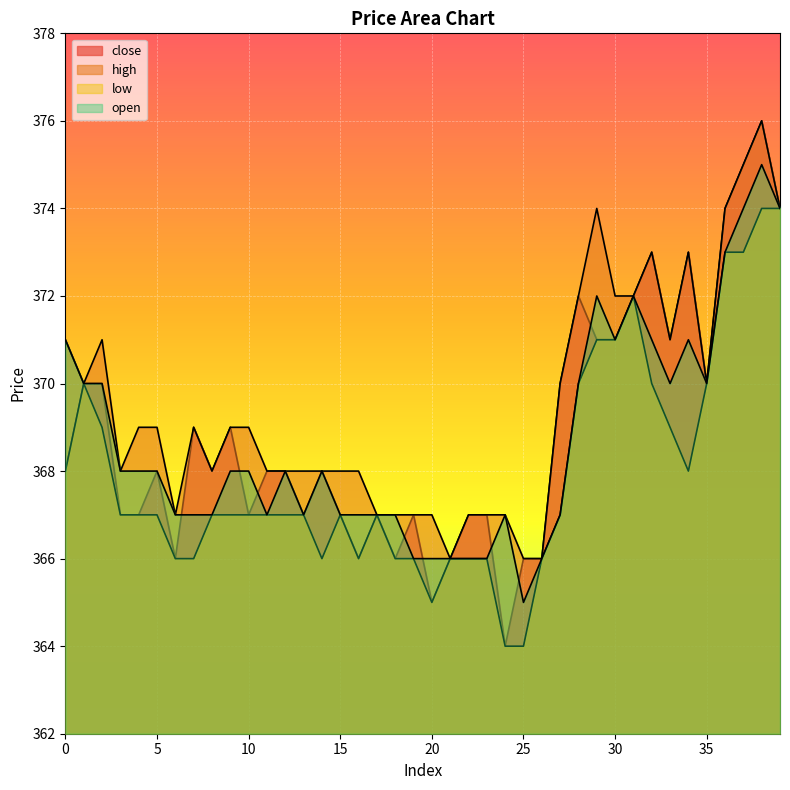

What is the spread (max minus min) of values at 12?

1